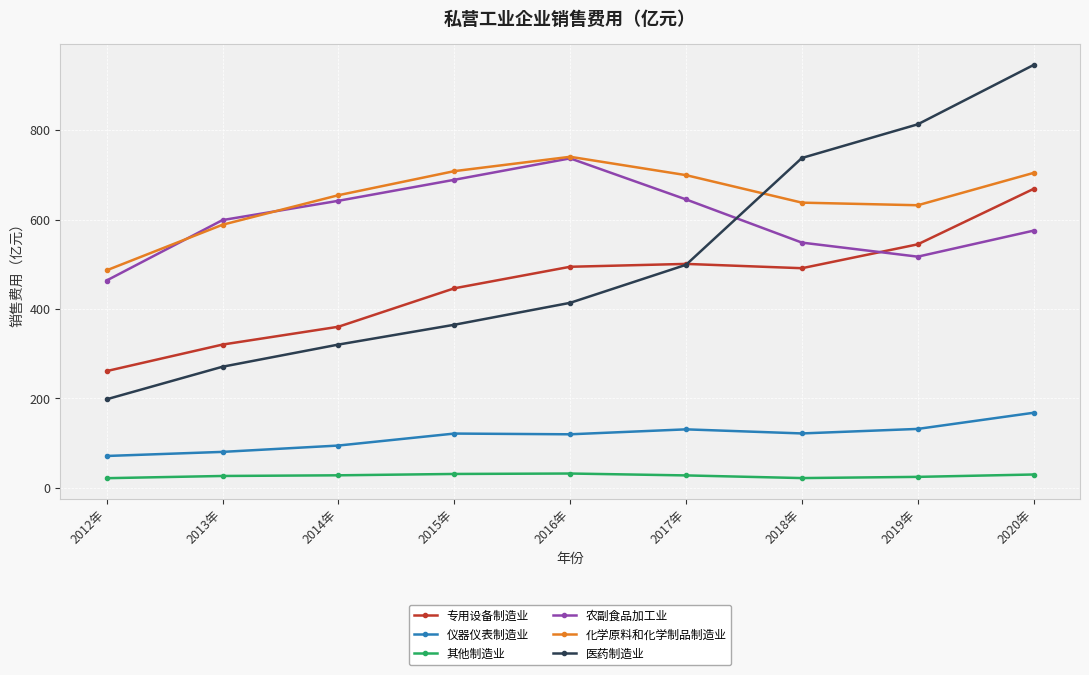

In 化学原料和化学制品制造业, how many points are higher than both neighbors (excluding endpoints)?

1